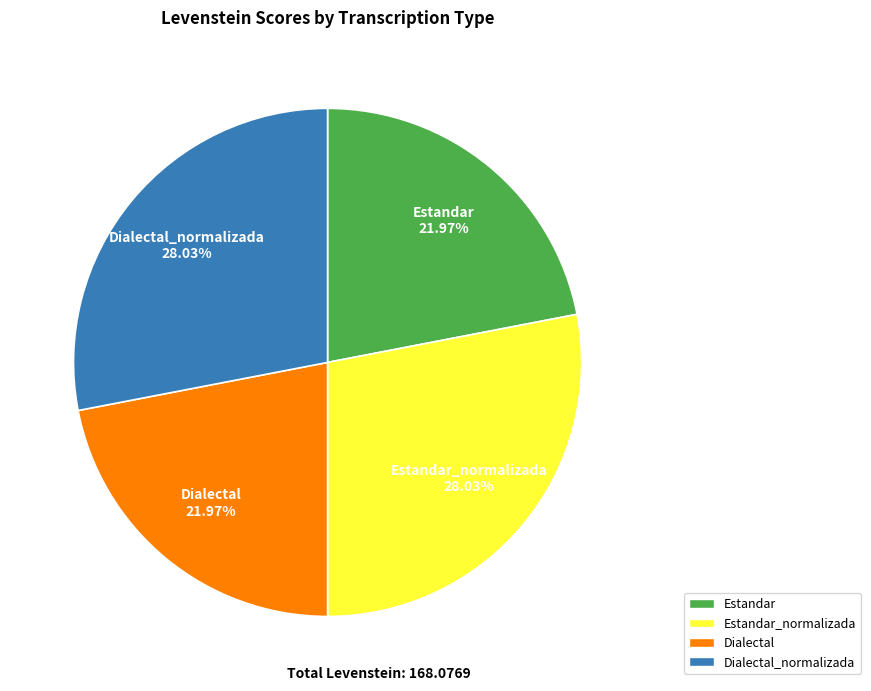

Count the number of slices in the pie.

4